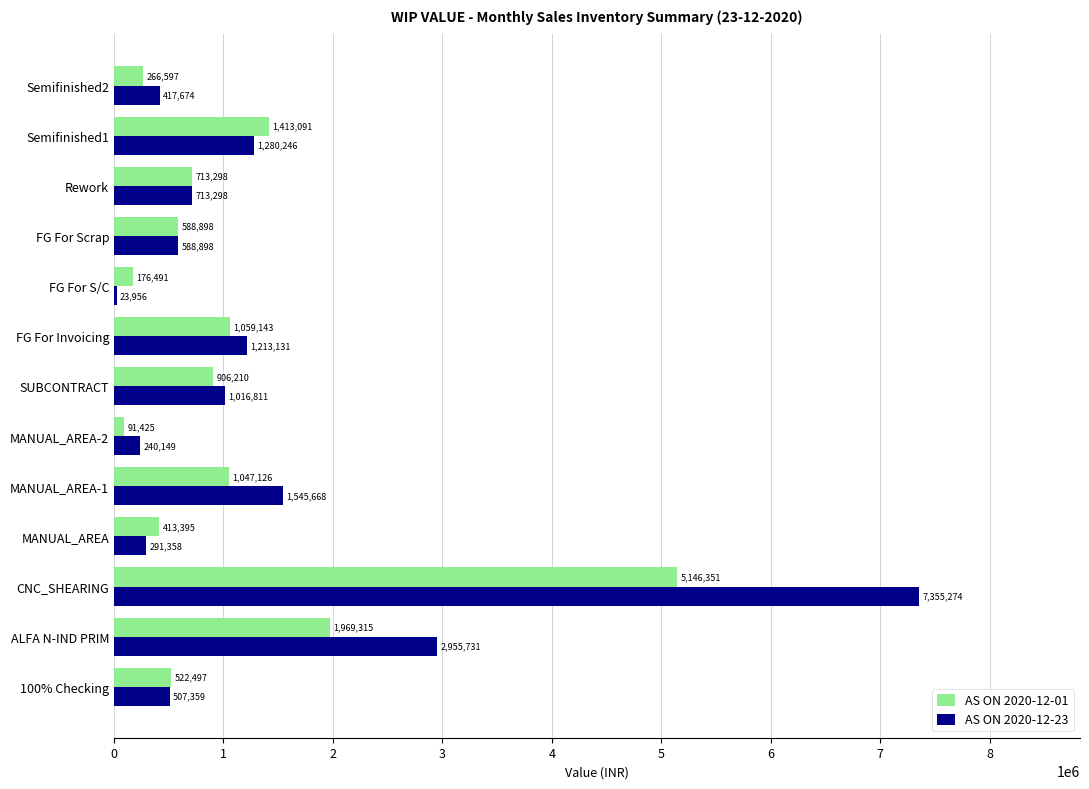

At which category is the sum across all series the highest?

CNC_SHEARING